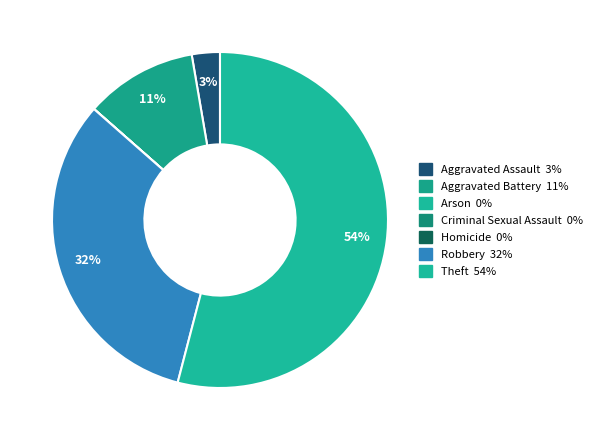

Which slice is the smallest?

Arson